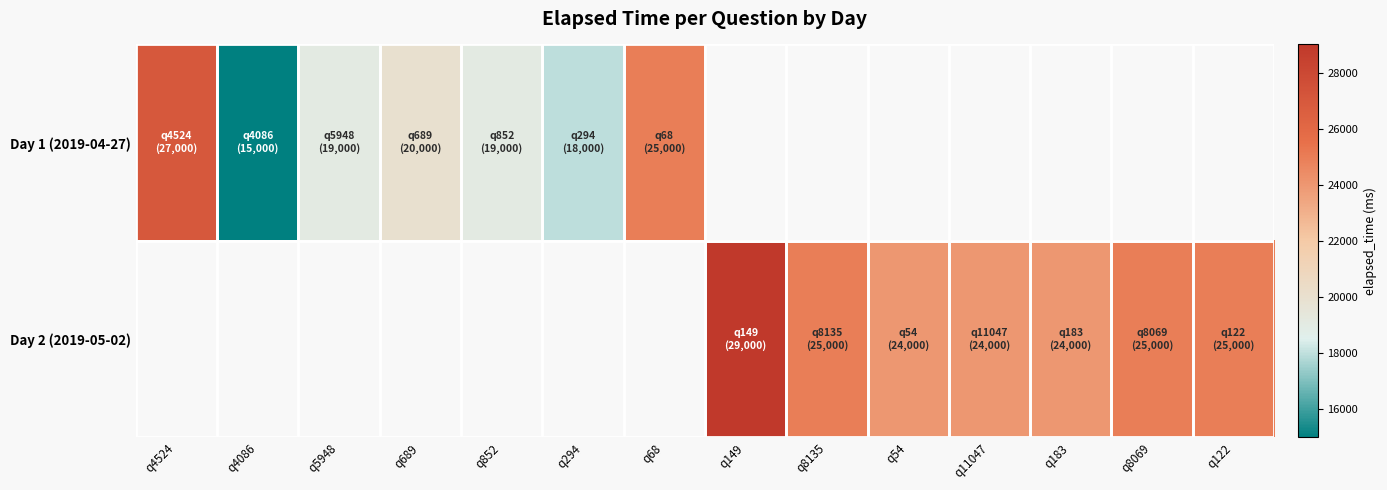

What is the greatest value displayed?

29000.0